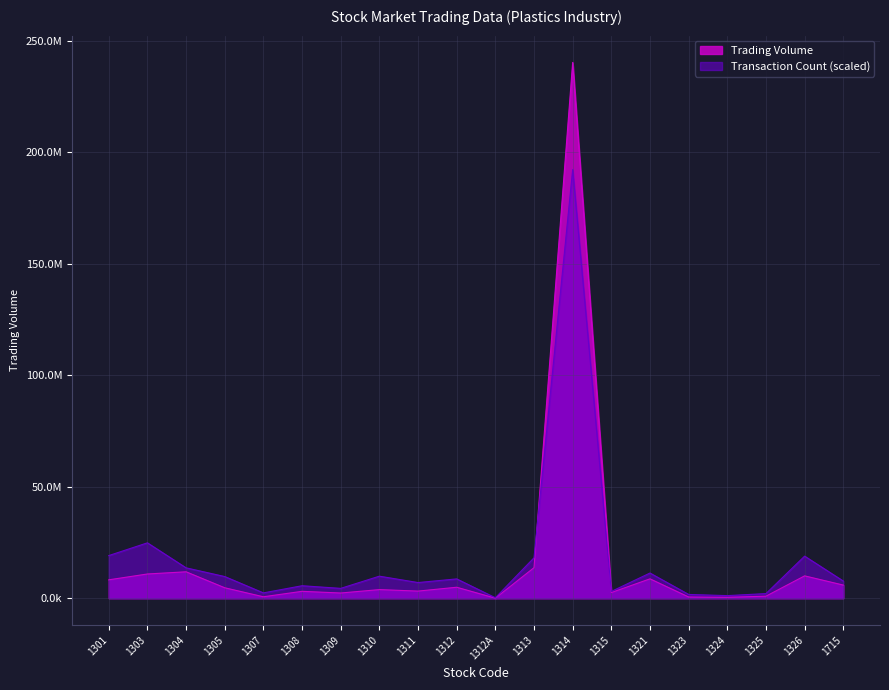

What is the difference between the second highest and minimum values in the Transaction Count series?

24636173.5